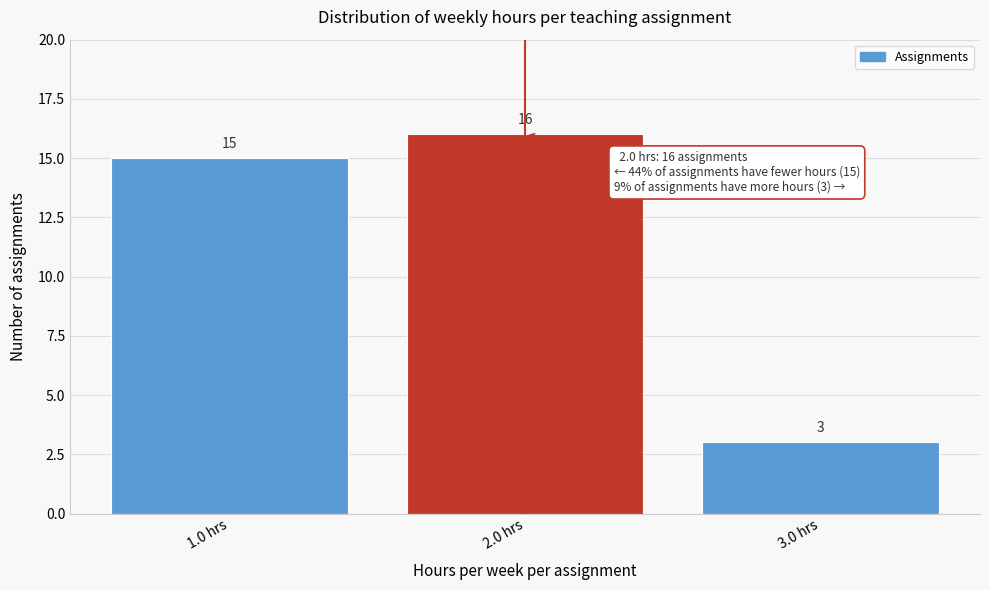

Reading left to right, list every bar in this chart as the range it spans on the x-axis followed by its height.

0.5 to 1.5: 15
1.5 to 2.5: 16
2.5 to 3.5: 3